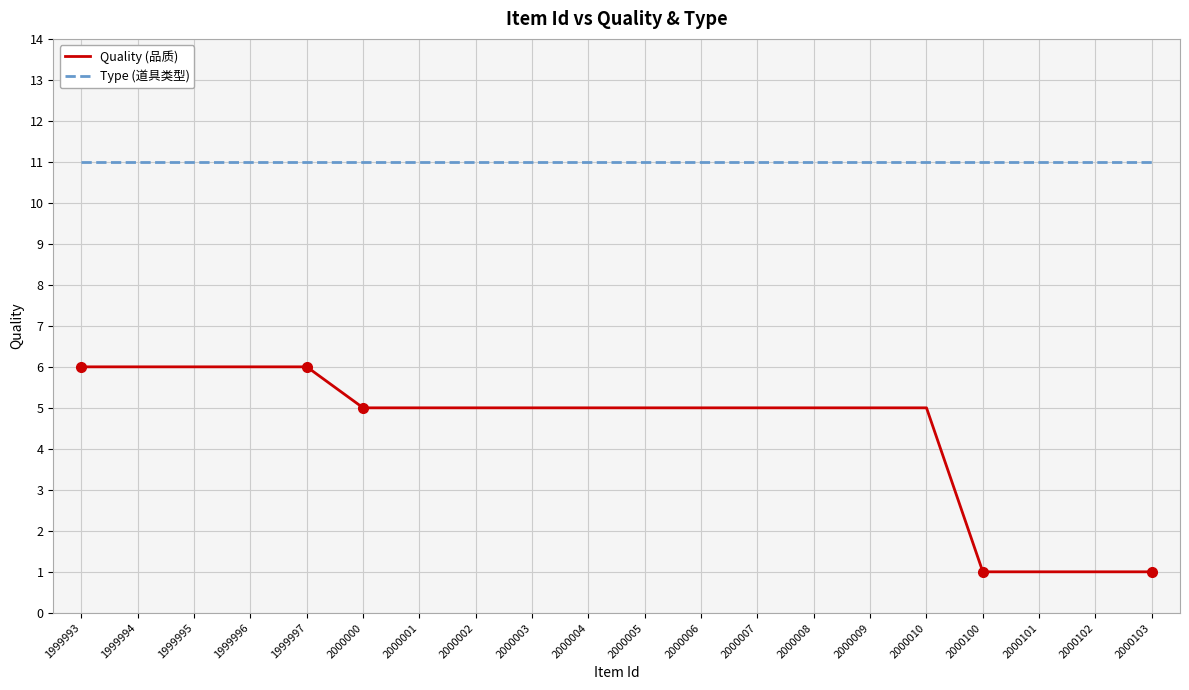

What is the minimum value shown in the chart?

1